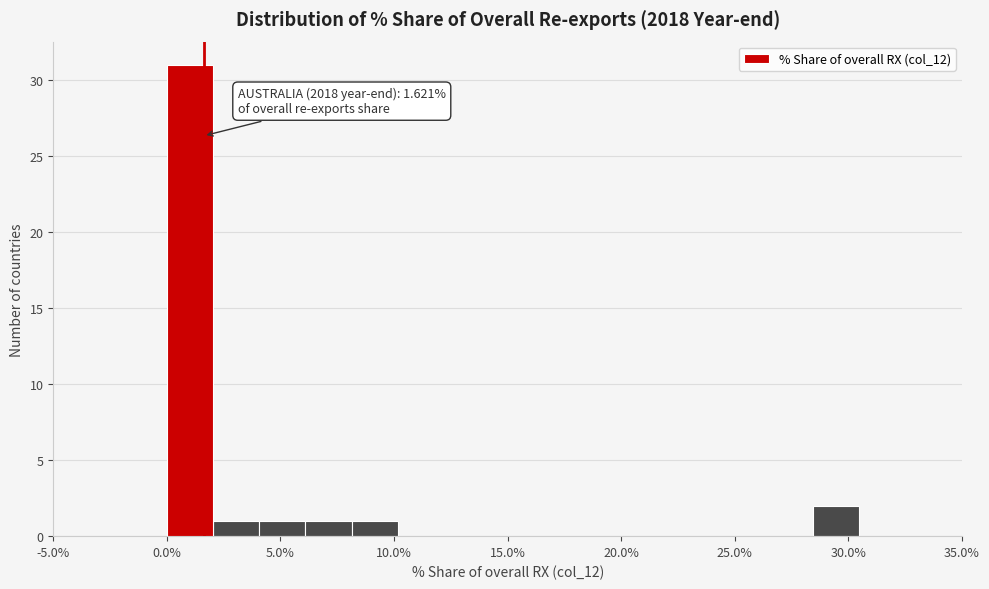

Which range on the x-axis has the tallest bar?

0.0 to 2.0